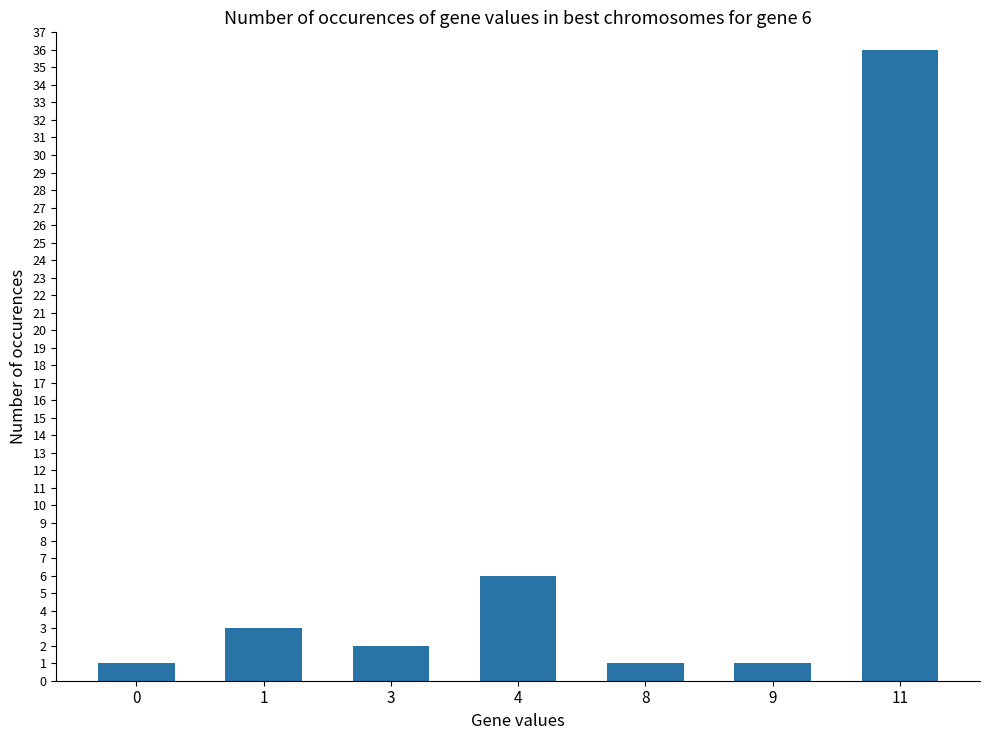

What is the value of the 2nd bar from the left?

3